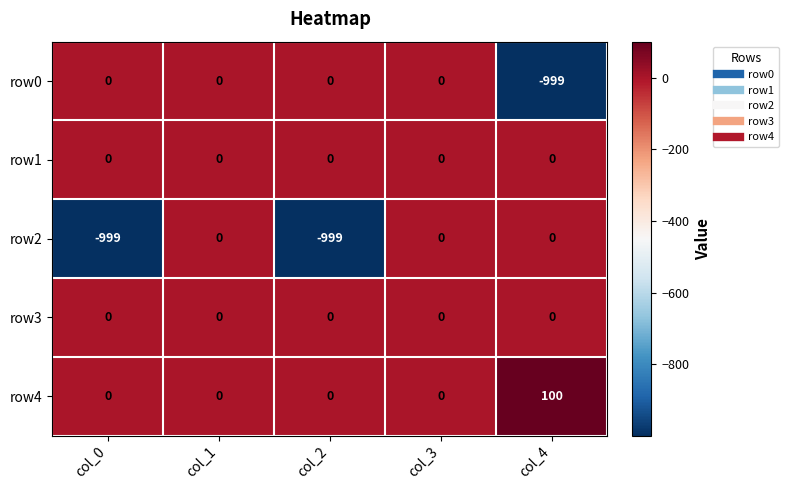

Reading right to left, list all the values displayed in this chart.

row0: col_4=-999	col_3=0	col_2=0	col_1=0	col_0=0
row1: col_4=0	col_3=0	col_2=0	col_1=0	col_0=0
row2: col_4=0	col_3=0	col_2=-999	col_1=0	col_0=-999
row3: col_4=0	col_3=0	col_2=0	col_1=0	col_0=0
row4: col_4=100	col_3=0	col_2=0	col_1=0	col_0=0